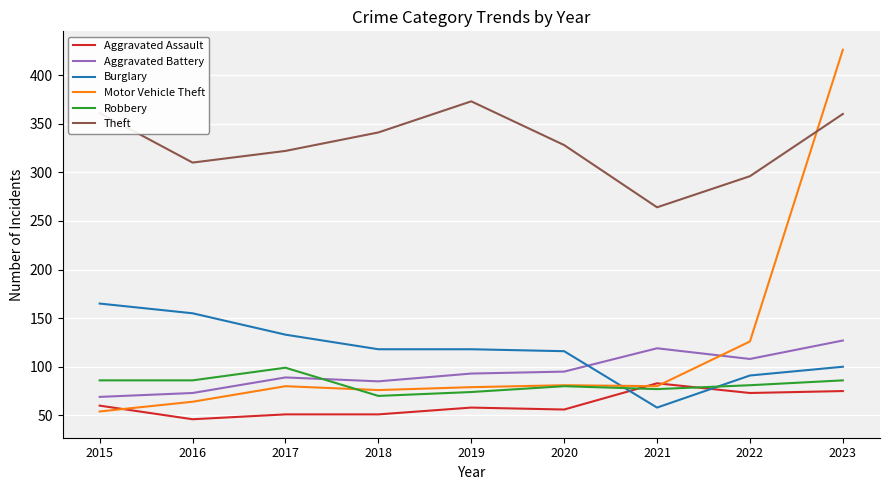

What is the difference between the highest and lowest values at 2023?

351